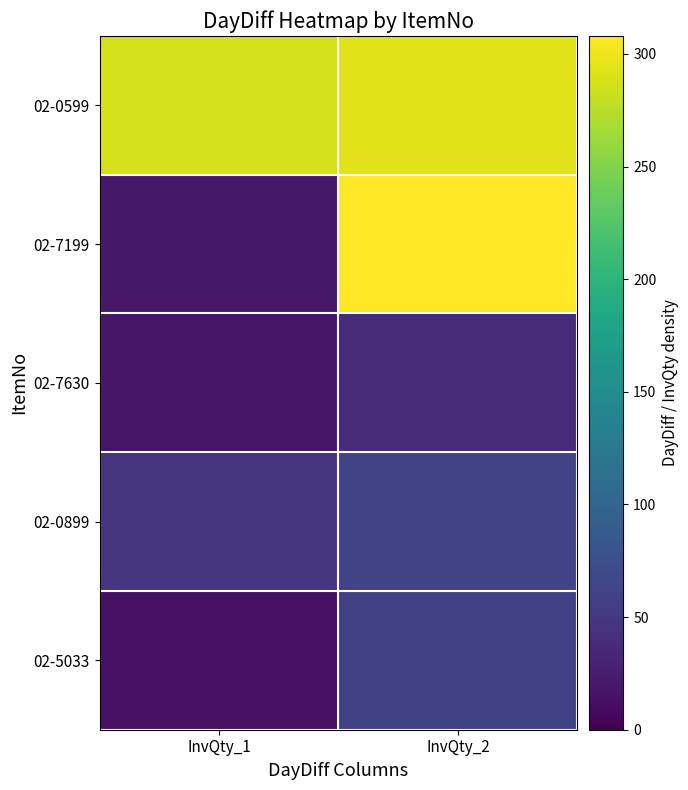

Reading right to left, list all the values displayed in this chart.

02-0599: InvQty_2=294	InvQty_1=288
02-7199: InvQty_2=308	InvQty_1=20
02-7630: InvQty_2=37	InvQty_1=17
02-0899: InvQty_2=63	InvQty_1=46
02-5033: InvQty_2=60	InvQty_1=14